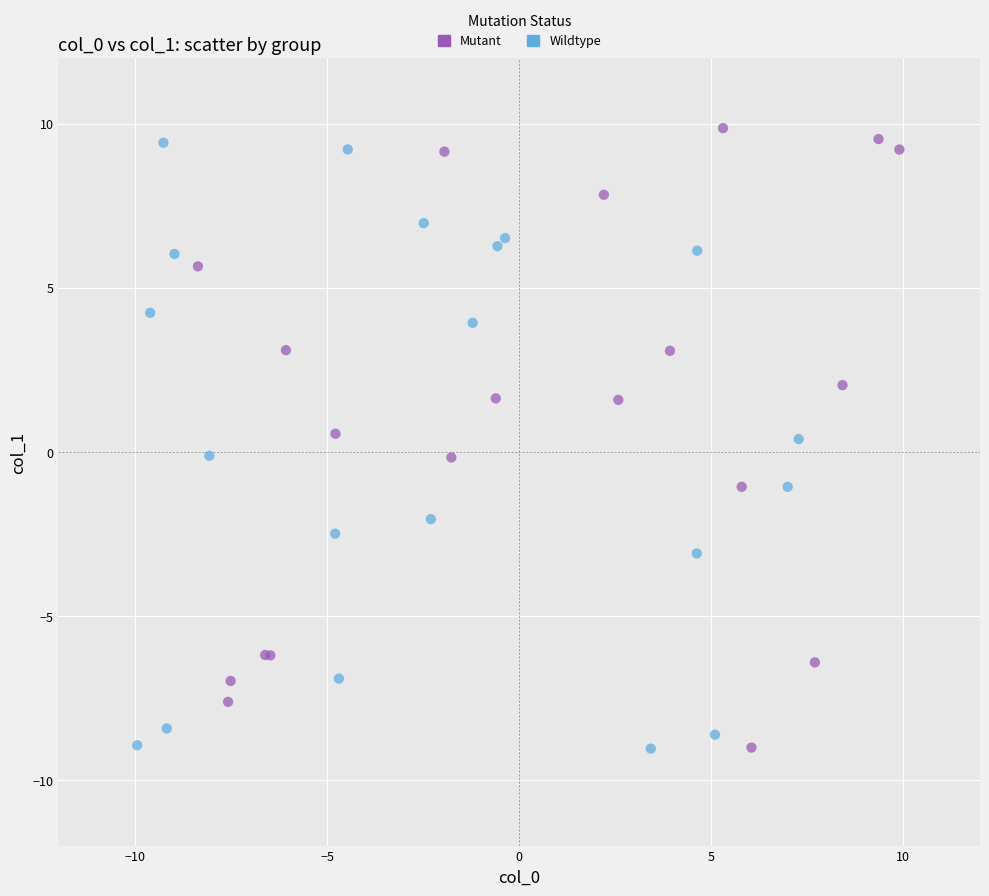

What are all the series names shown in the legend?

Mutant, Wildtype